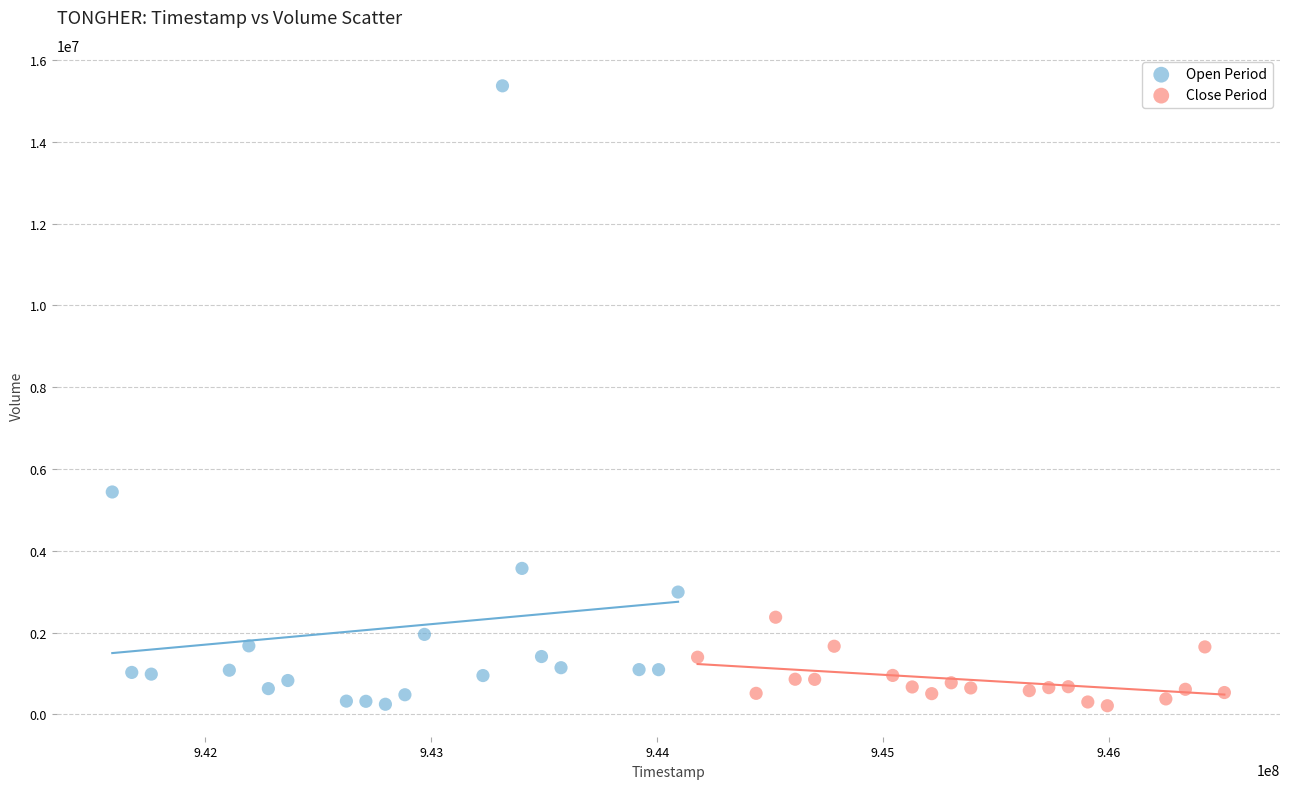

Which series has the widest spread of Y values?

Open Period